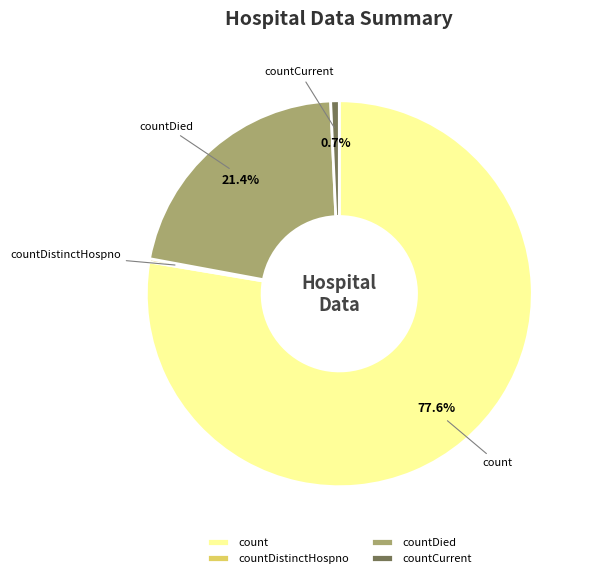

Which slice represents more than half of the pie?

count